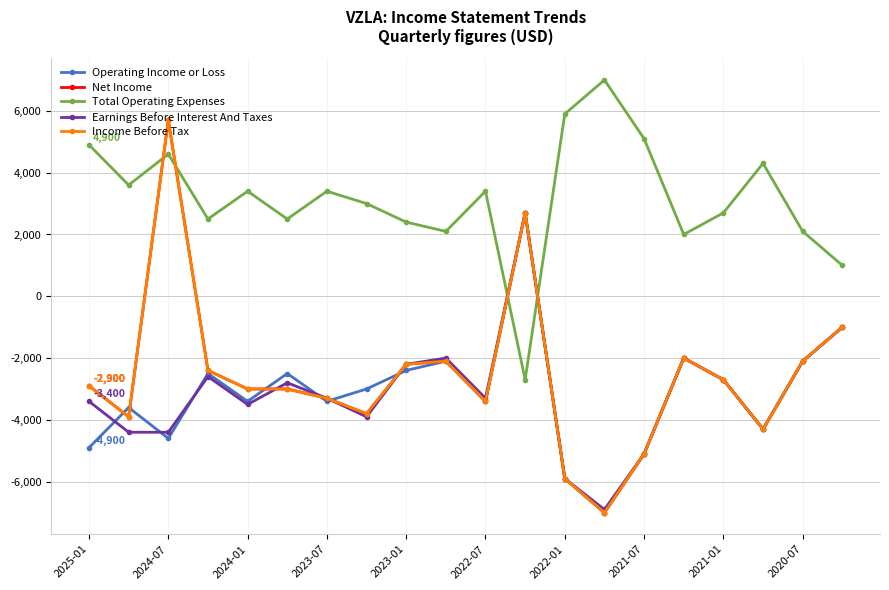

Does the chart have visible grid lines?

Yes